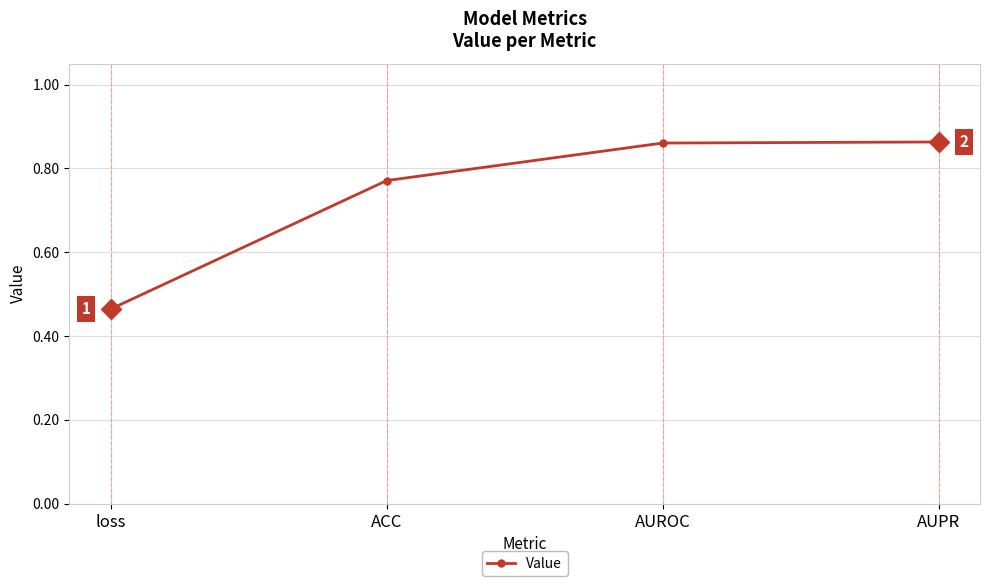

Count the values in the range 0 to 1.

4